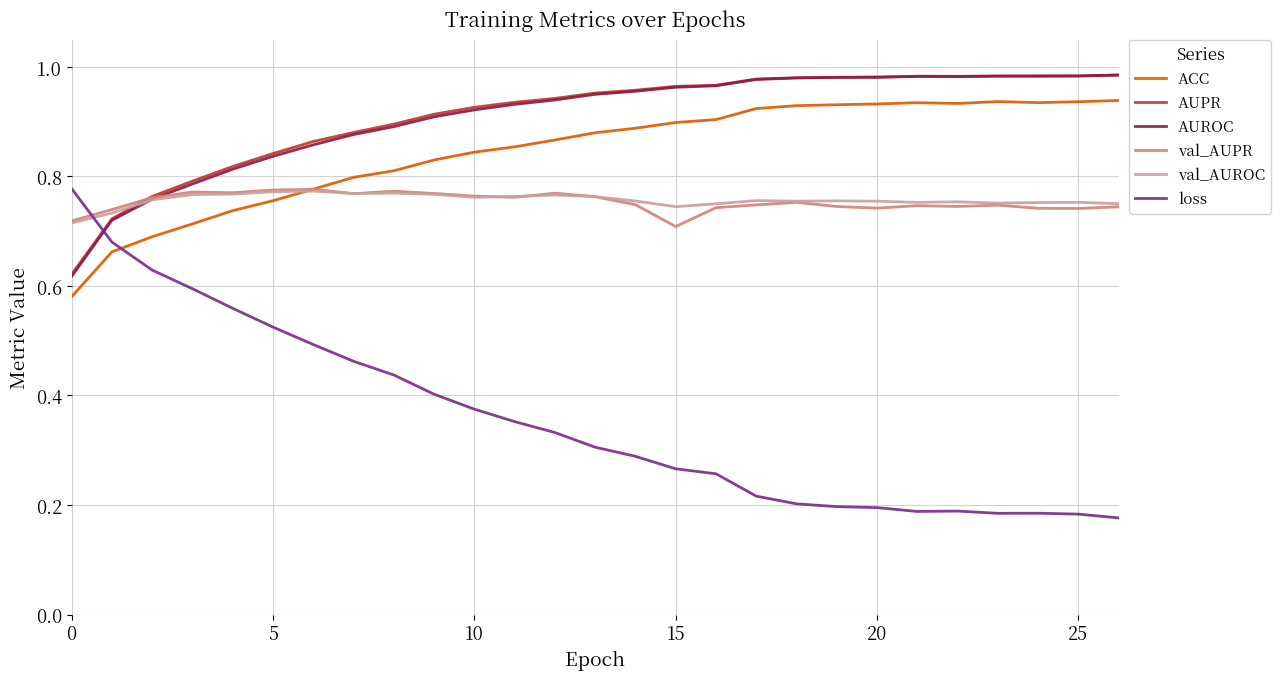

After their last crossing, which series has the higher values: AUROC or loss?

AUROC